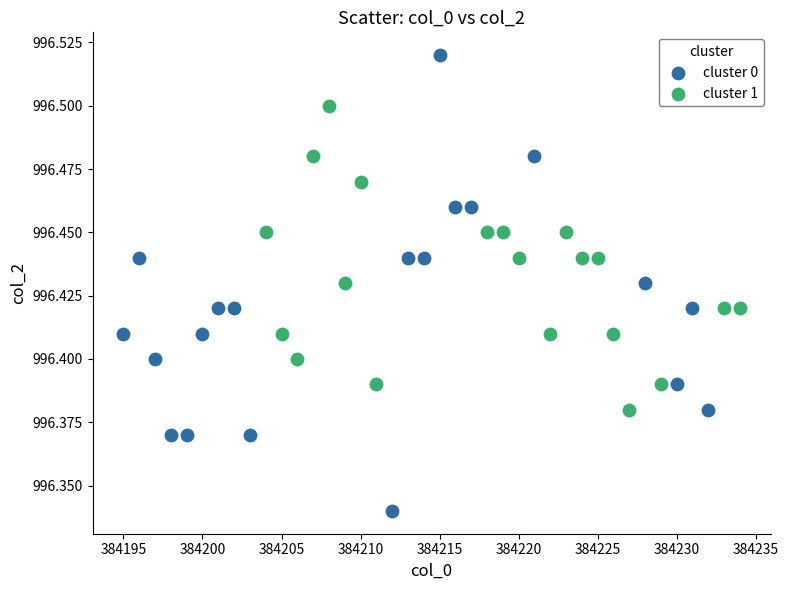

Which series has the widest spread of Y values?

cluster 0